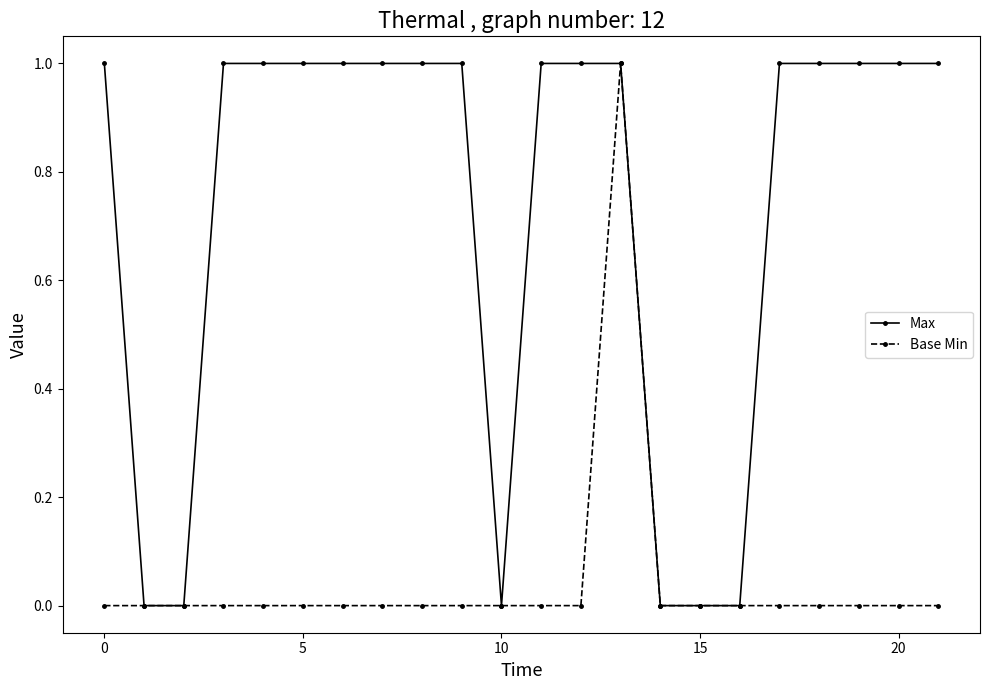

Which series has the largest total across all categories?

Max